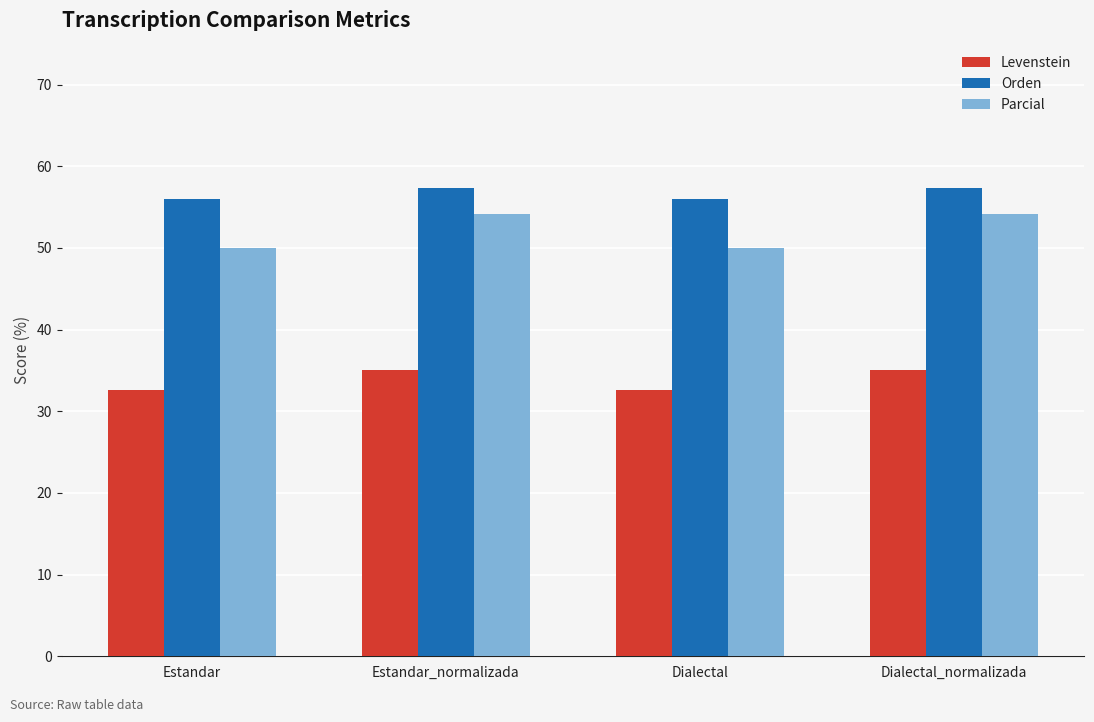

The Parcial series shows 29.6 at Estandar. True or false?

False